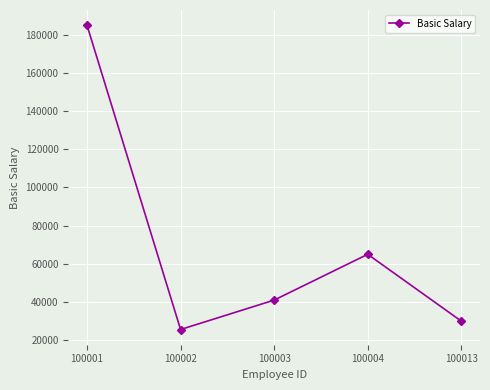

What is the greatest value displayed?

185000